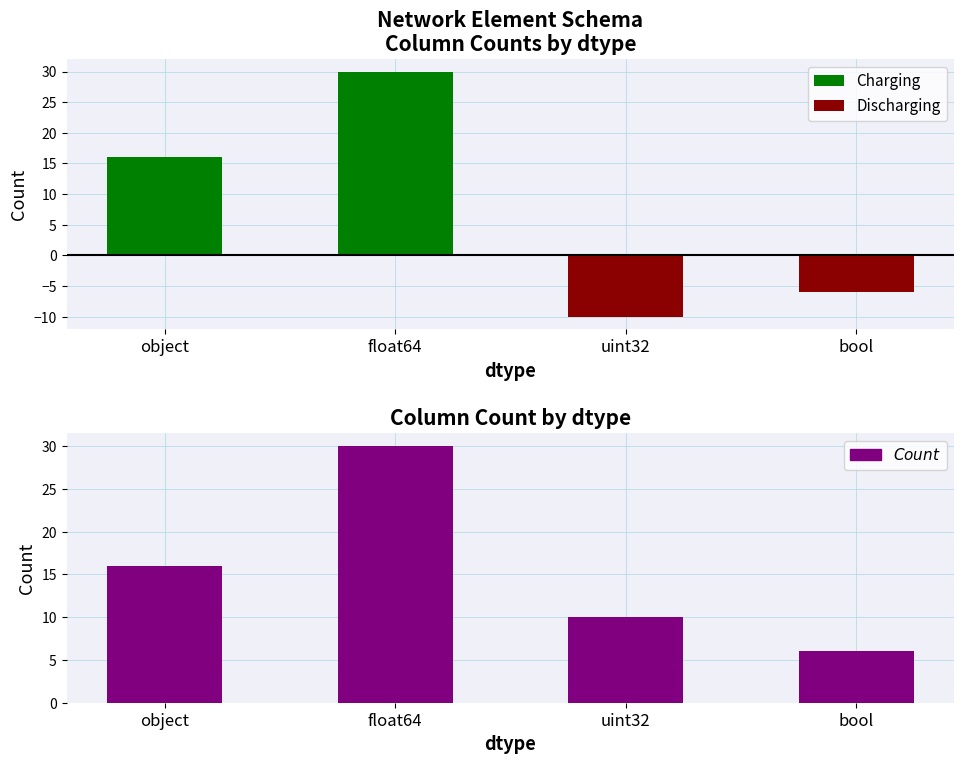

Rank the series by their average value, from lowest to highest.

Discharging, Charging, Count